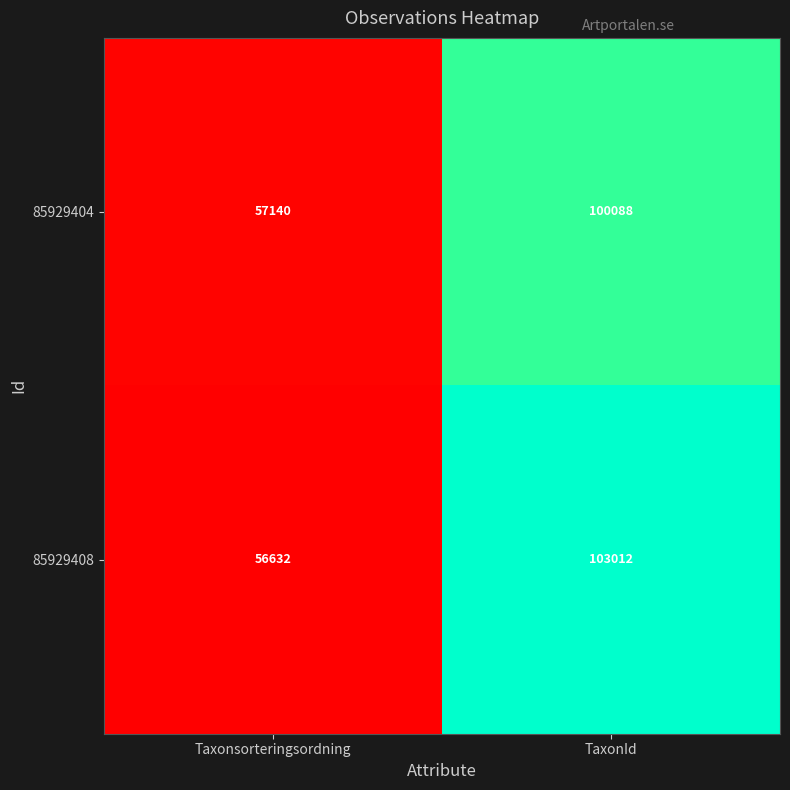

List the series in order of their peak value, highest first.

85929408, 85929404